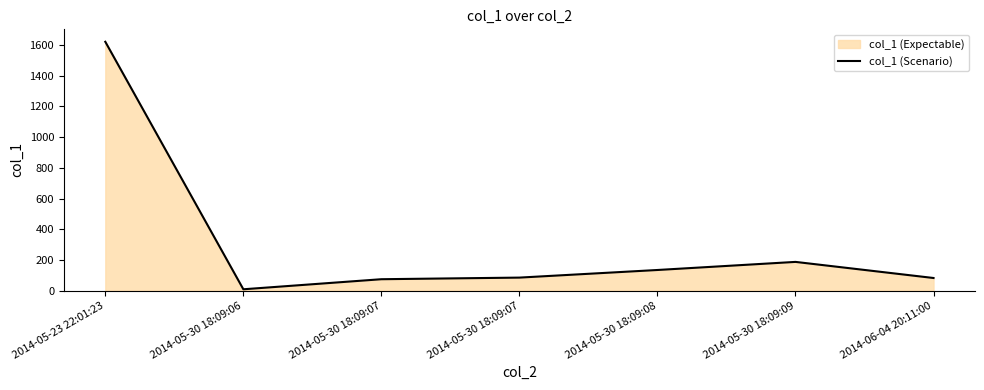

Between 2014-06-04 20:11:00 and 2014-05-30 18:09:07, which is larger?

2014-06-04 20:11:00